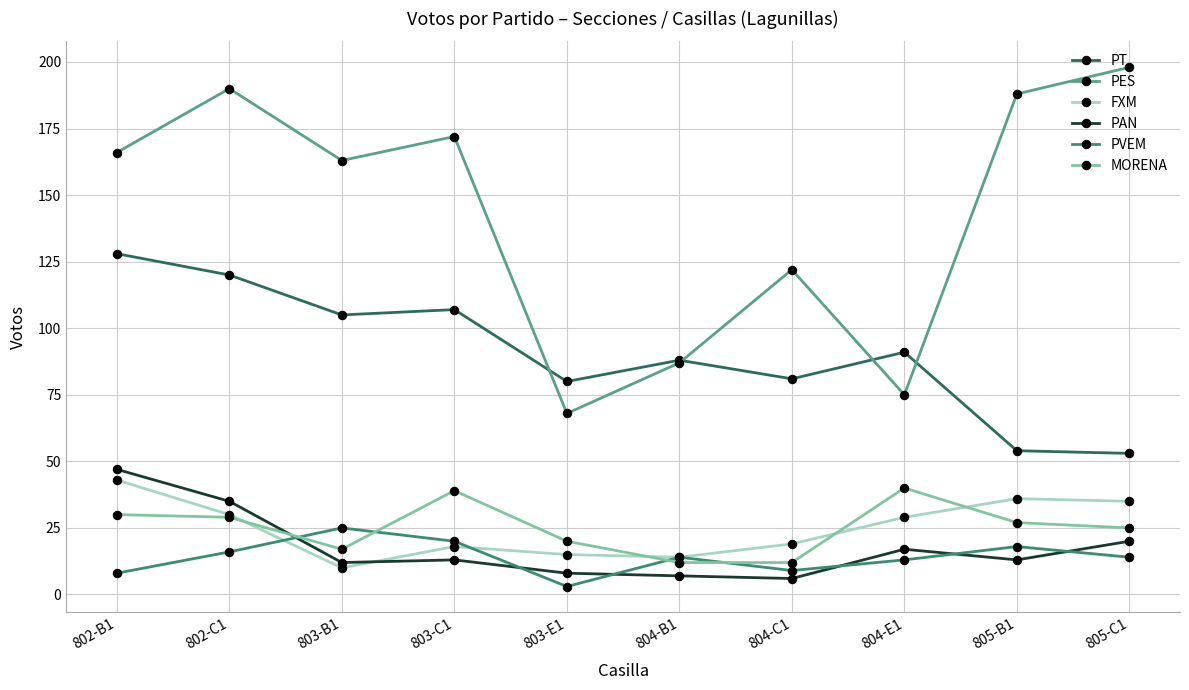

Is the value of PT at 802-C1 greater than the value of FXM at 805-C1?

Yes